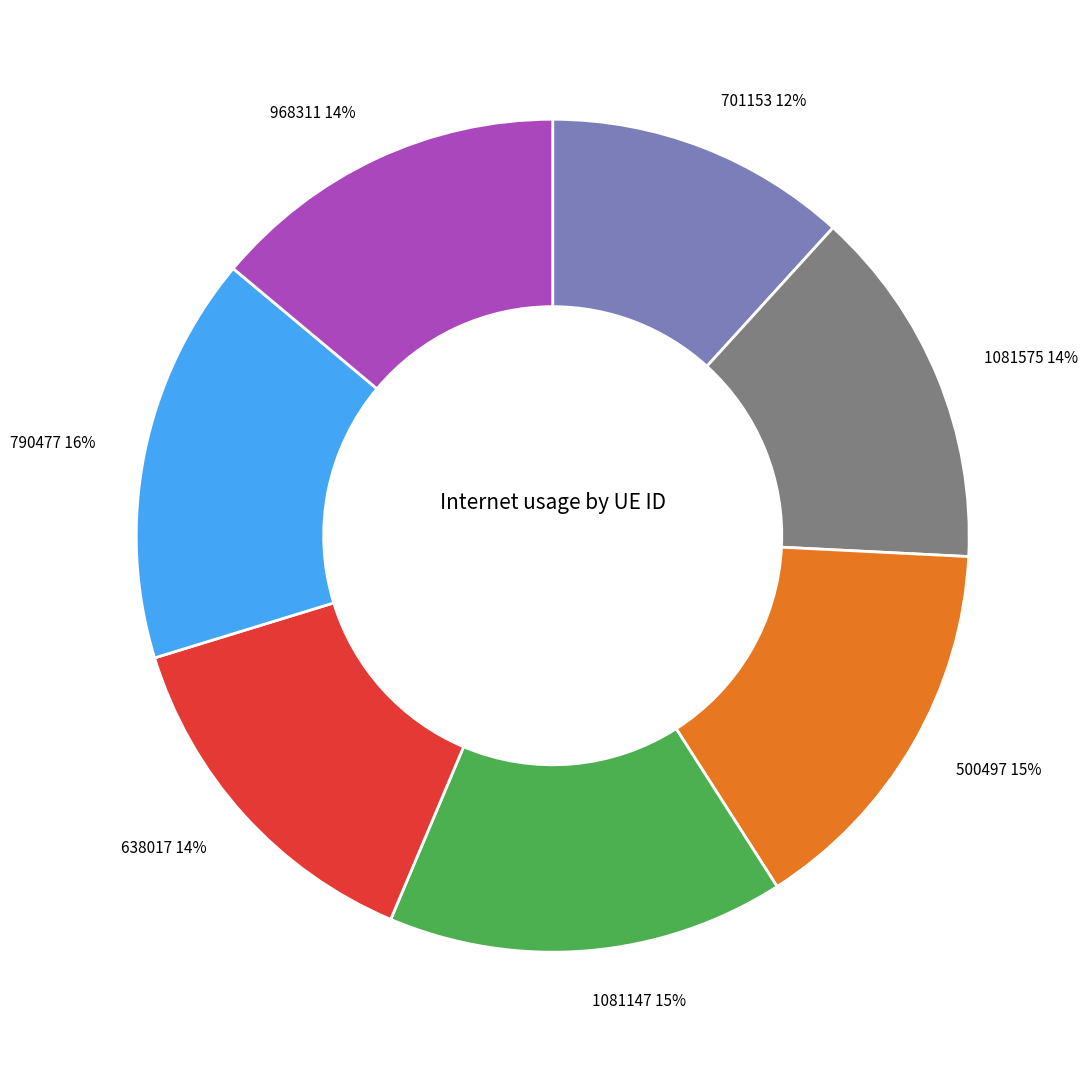

Which has a higher value, 500497 15% or 790477 16%?

790477 16%